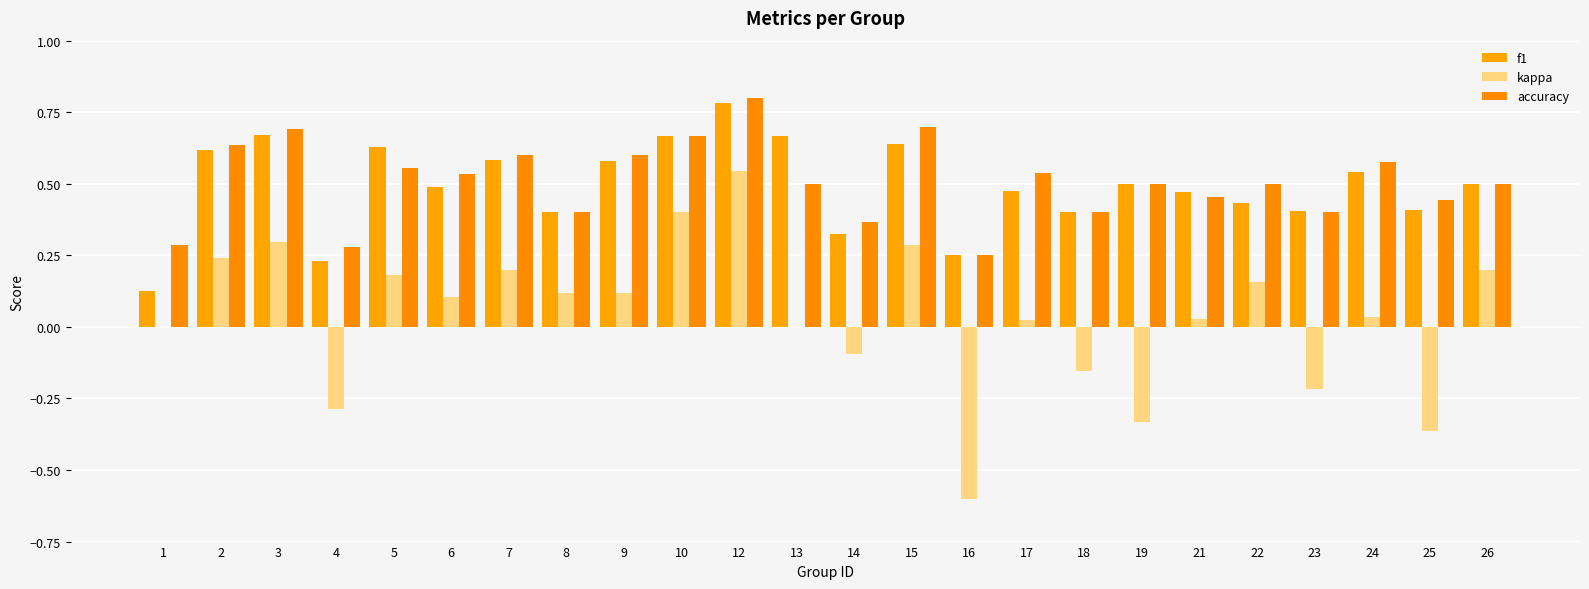

Which series has the largest total across all categories?

accuracy